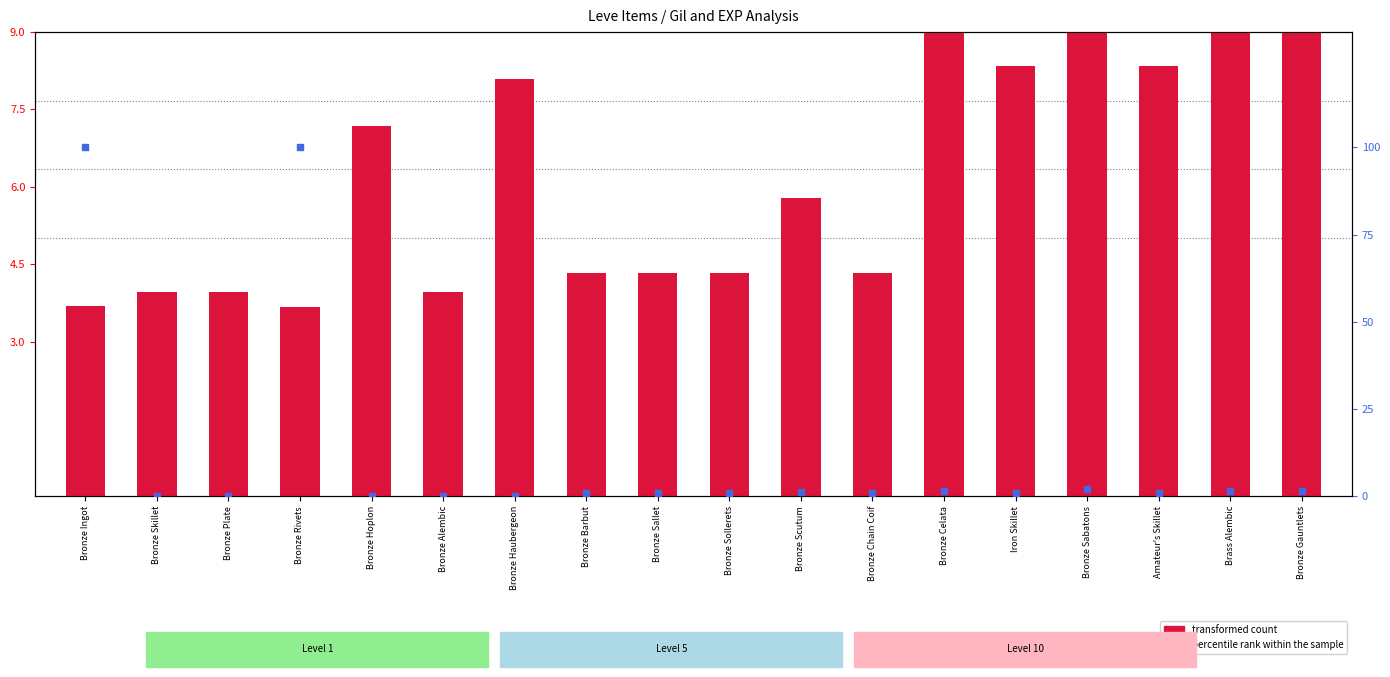

Which series has the largest Y range (max minus min)?

percentile rank within the sample